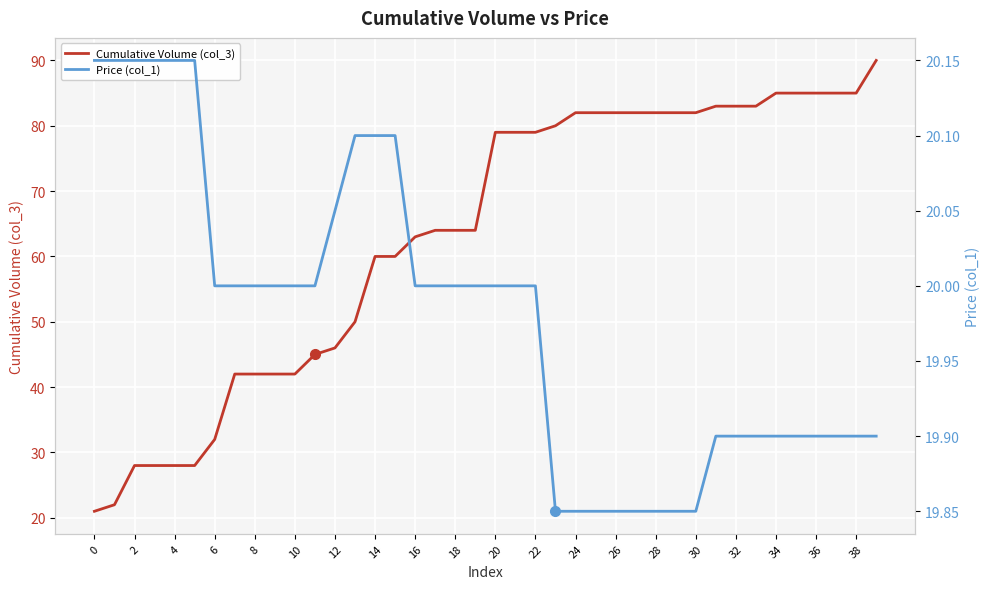

How many series are shown in this chart?

2